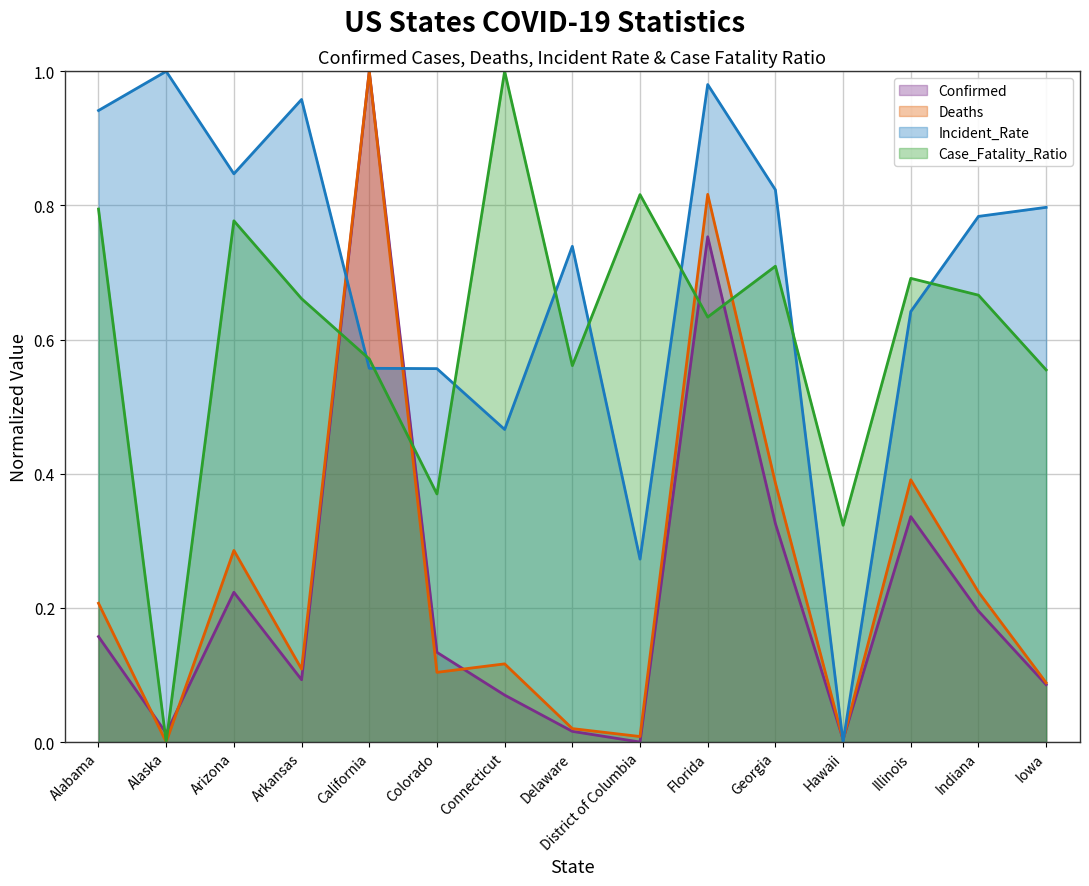

What position from the right is Indiana?

2